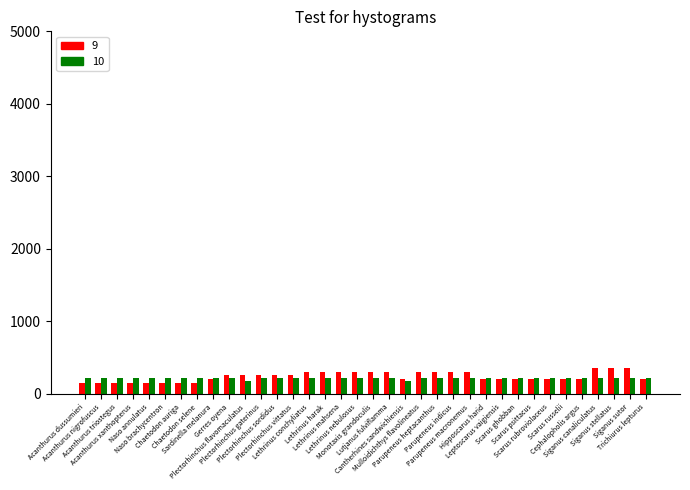

What is the greatest value displayed?

350